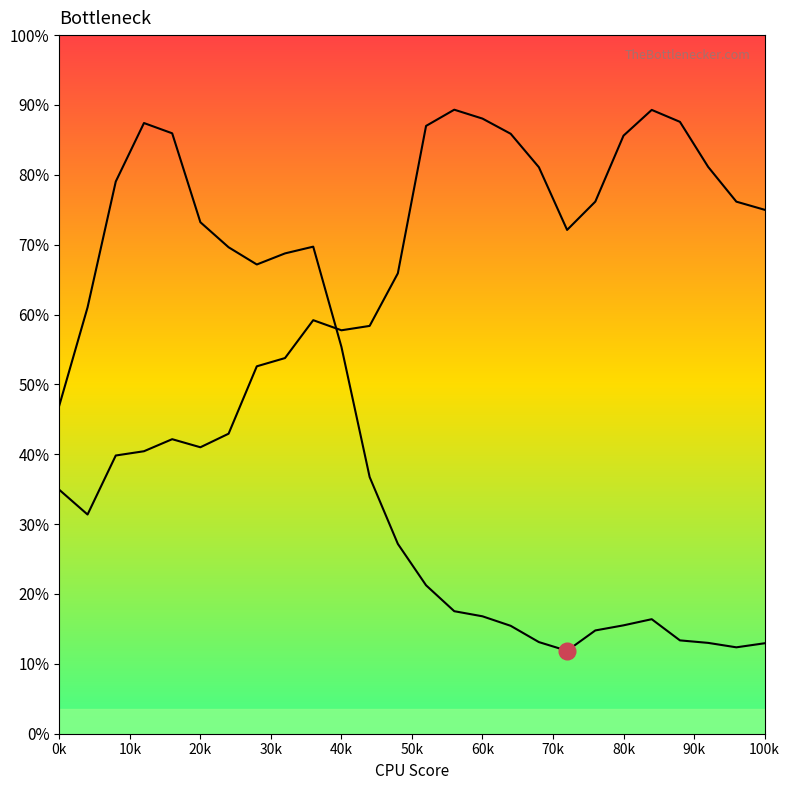

The Y0_line series shows 329.9 at 60k. True or false?

False